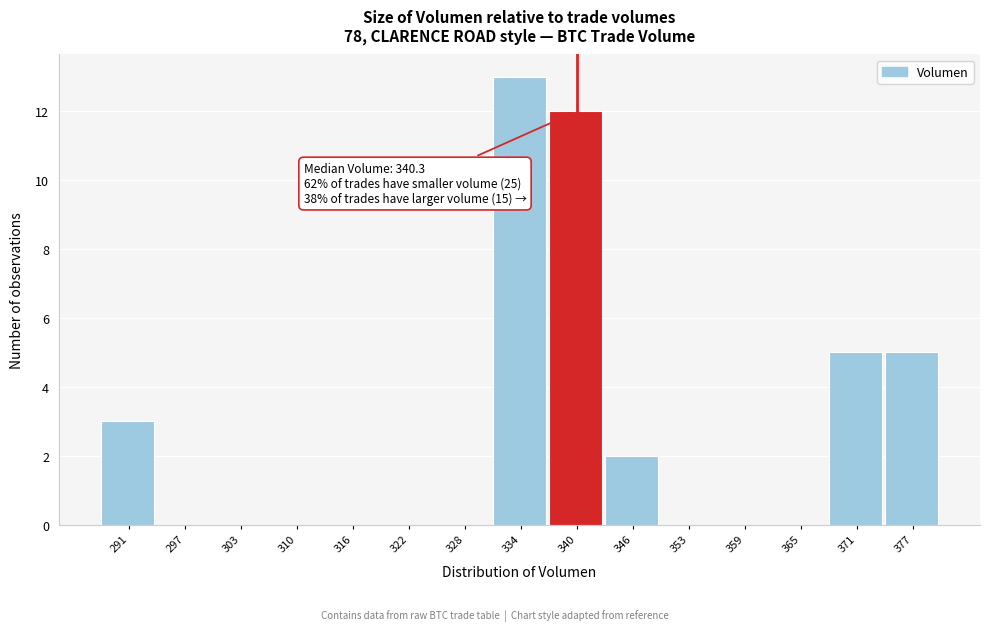

Which range on the x-axis has the tallest bar?

331 to 337